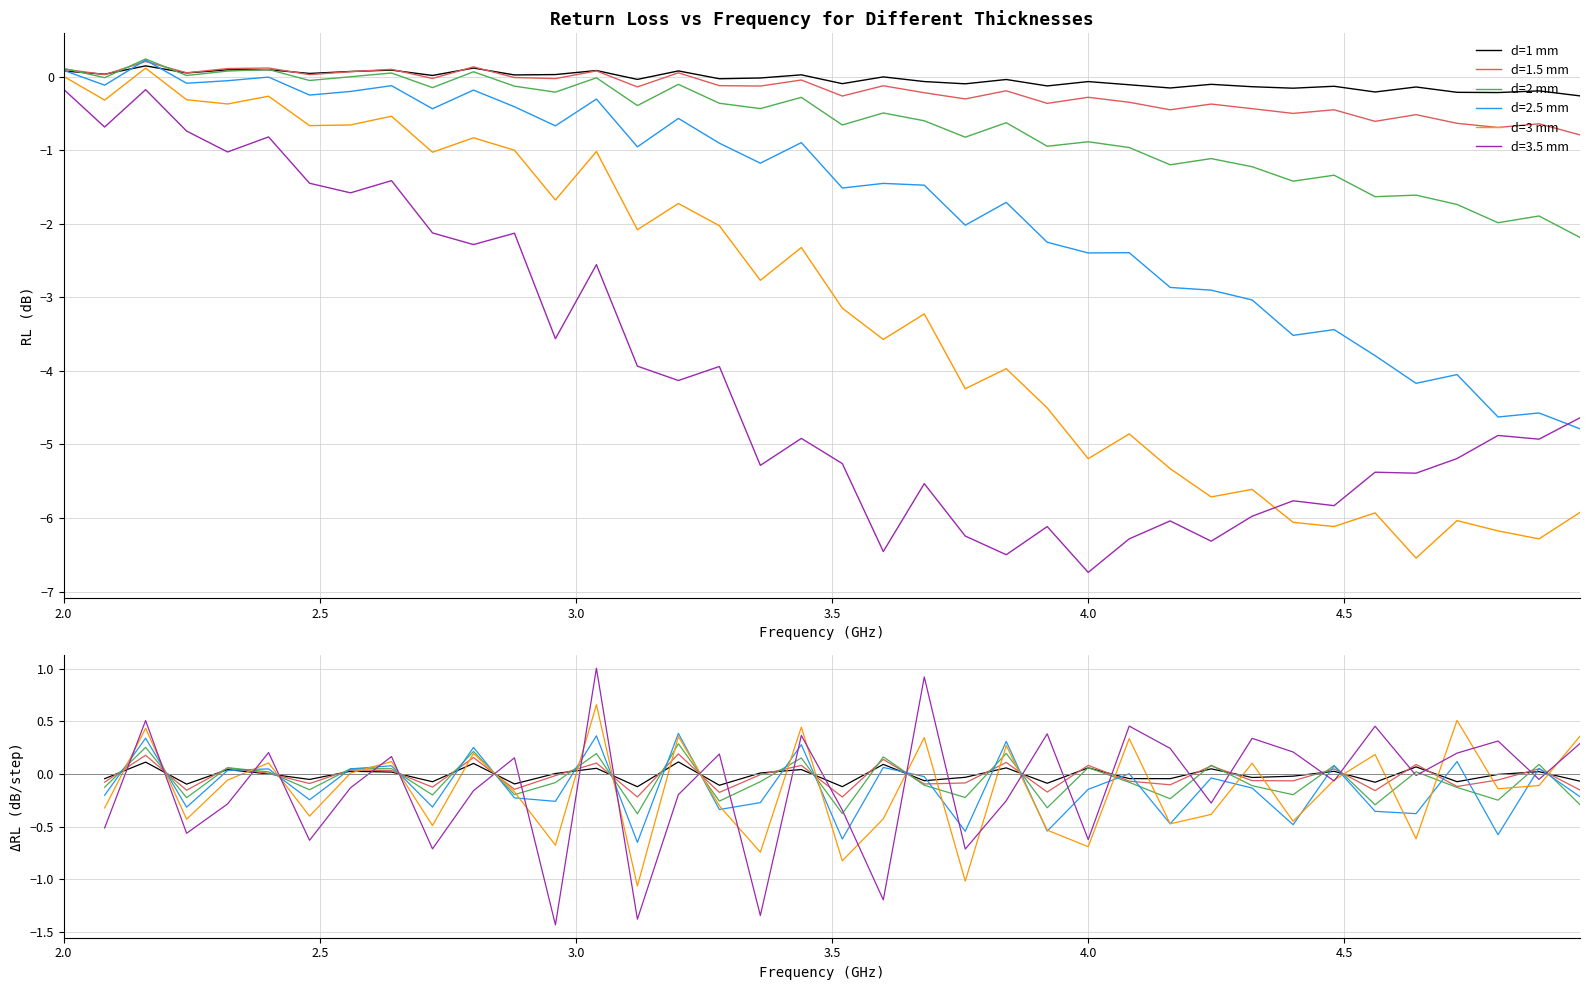

What is the value of the d=2 mm point at the 17th from the left?

-0.1